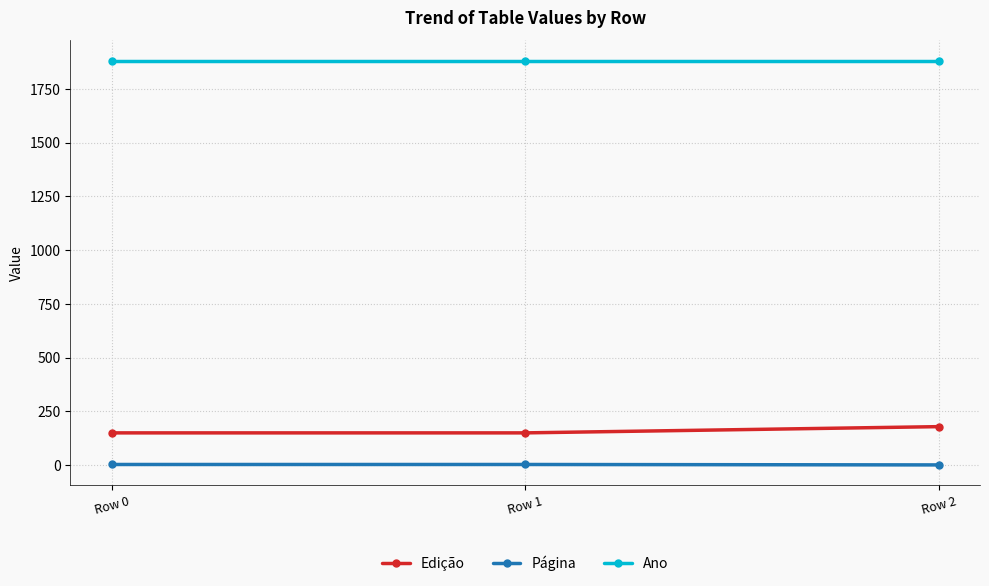

What is the minimum value shown in the chart?

1